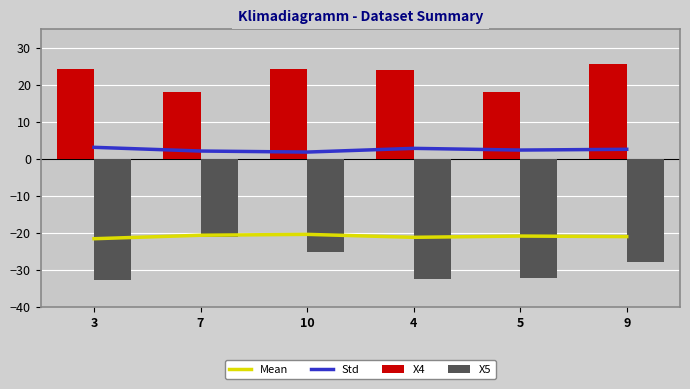

Rank the series by their maximum value, from highest to lowest.

X4, Std, Mean, X5